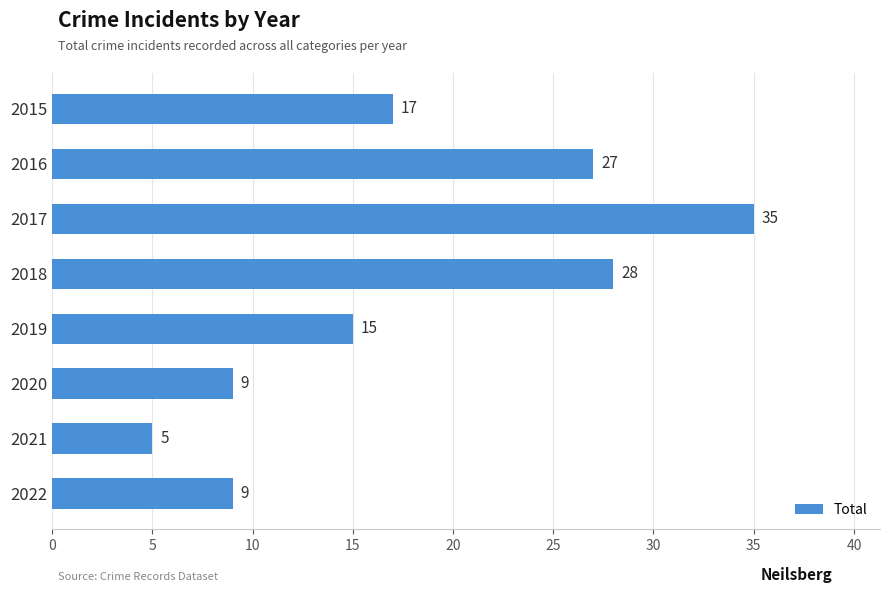

What is the value of the 6th bar from the top?

9